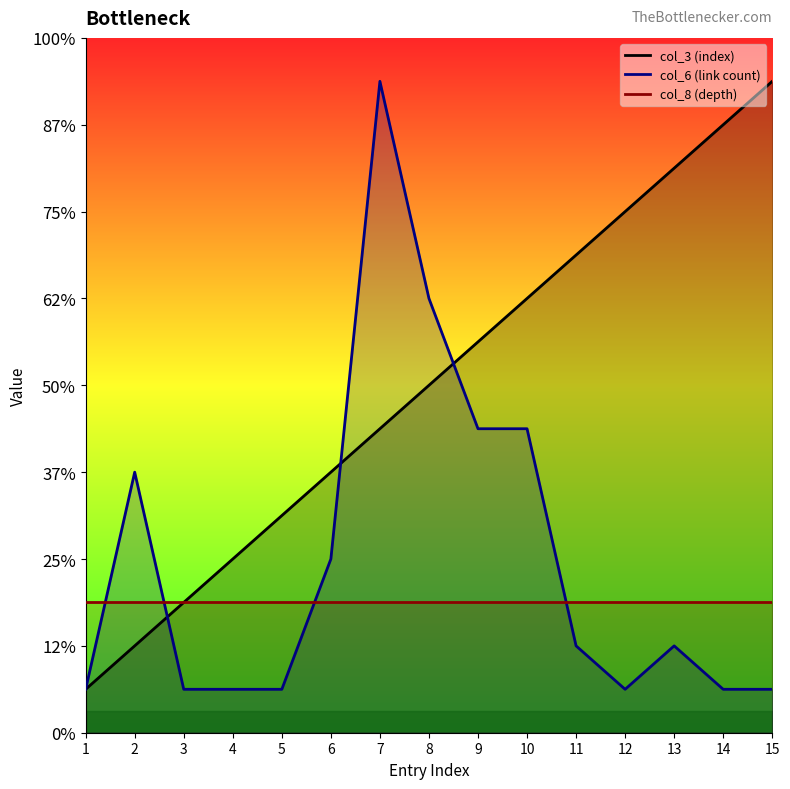

Reading left to right, extract all data points from this chart.

col_3 (index): 1	2	3	4	5	6	7	8	9	10	11	12	13	14	15
col_6 (link count): 1	6	1	1	1	4	15	10	7	7	2	1	2	1	1
col_8 (depth): 3	3	3	3	3	3	3	3	3	3	3	3	3	3	3